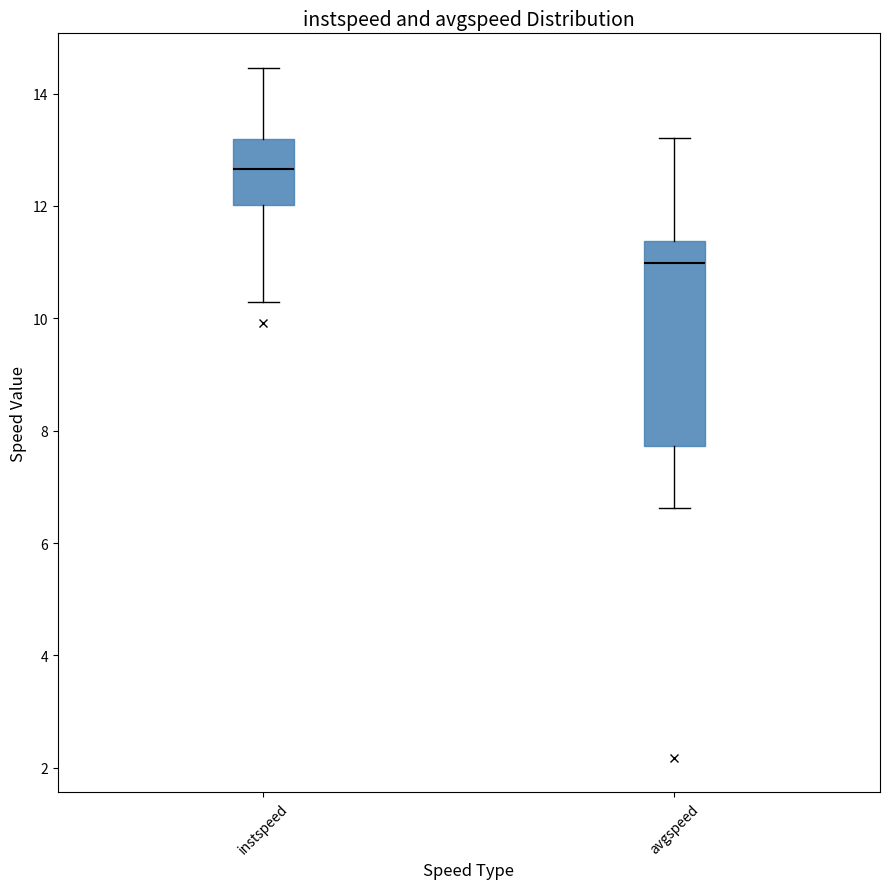

Where is the lower edge of the box for instspeed on the y-axis? The values are not printed on the chart, so give them approximately, as read against the axis.

12.0